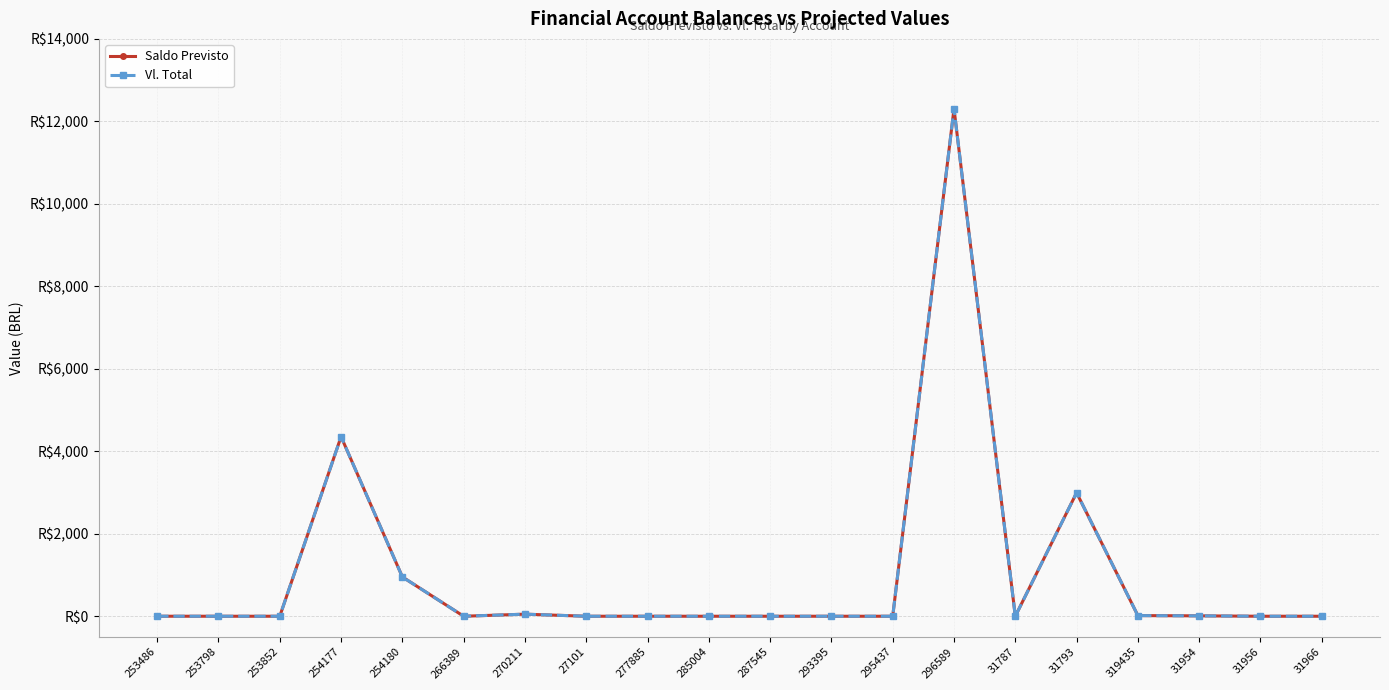

Between 270211 and 27101, which series saw the biggest shift?

Saldo Previsto